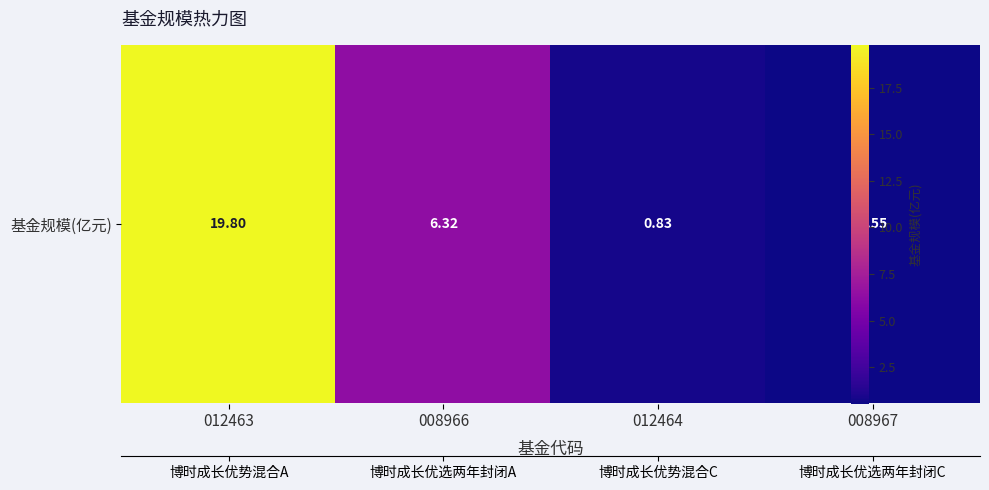

What is the maximum value shown in the chart?

19.8